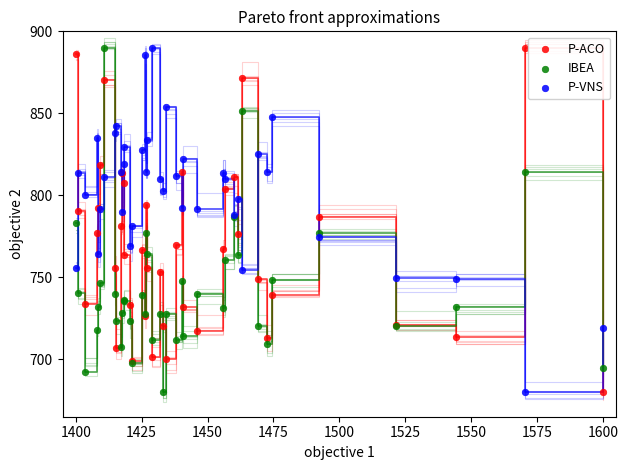

What is the X range (max minus min) for the scatter plot?

200.0